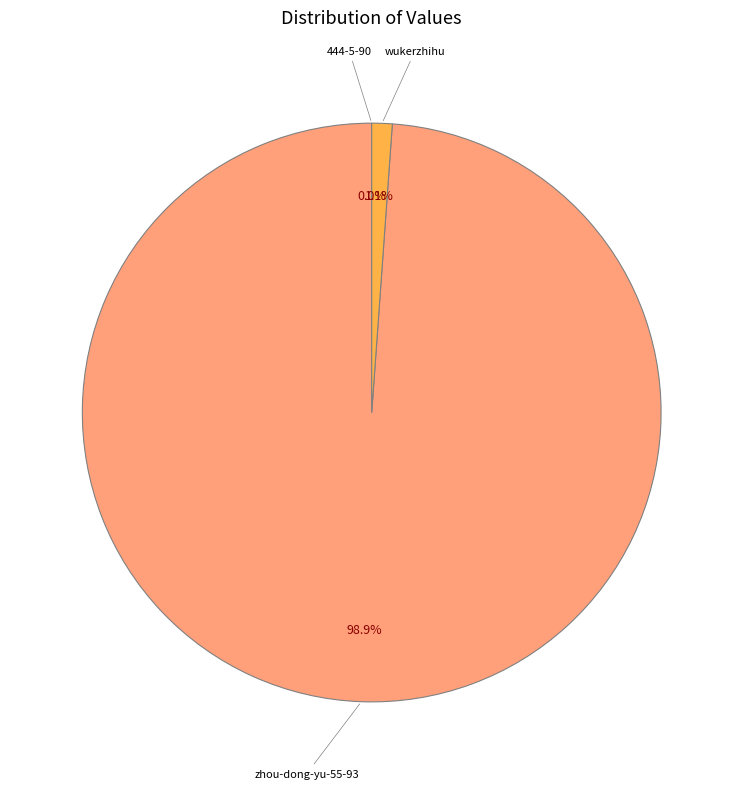

Does zhou-dong-yu-55-93 account for over 50% of the chart?

Yes